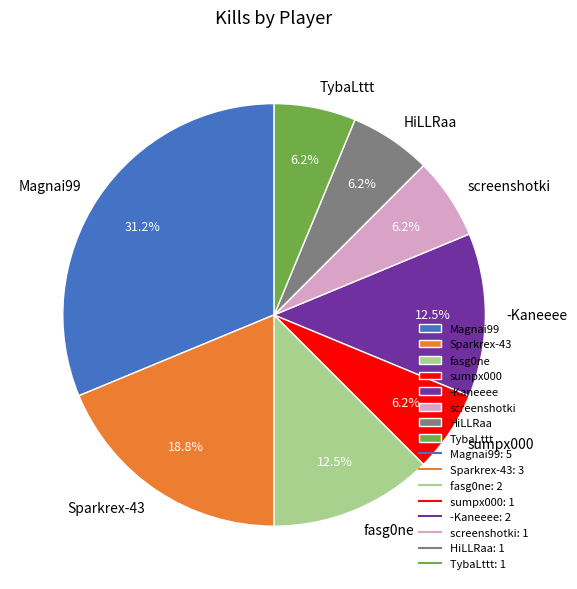

Which slice is the largest?

Magnai99